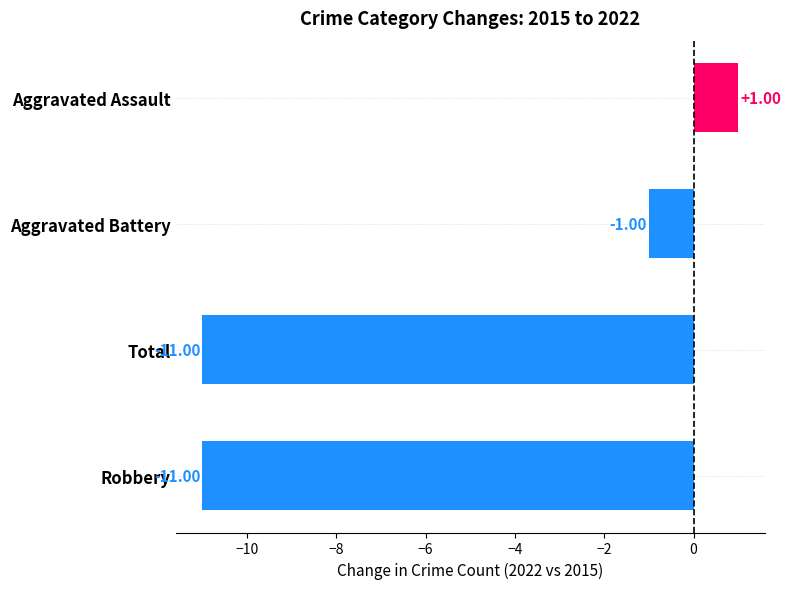

What is the difference between the second highest and minimum values?

10